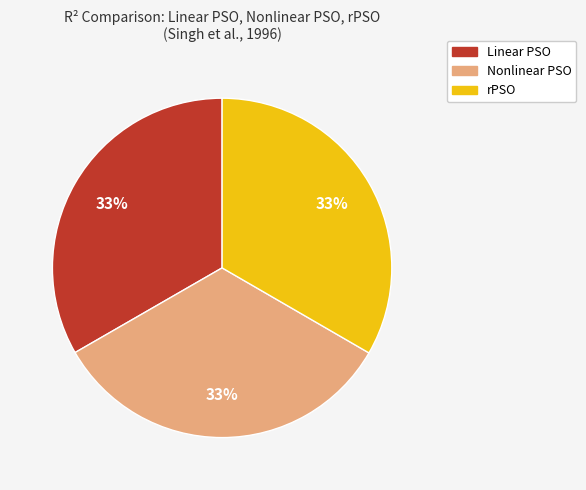

To the nearest percent, what is the average slice percentage?

33%